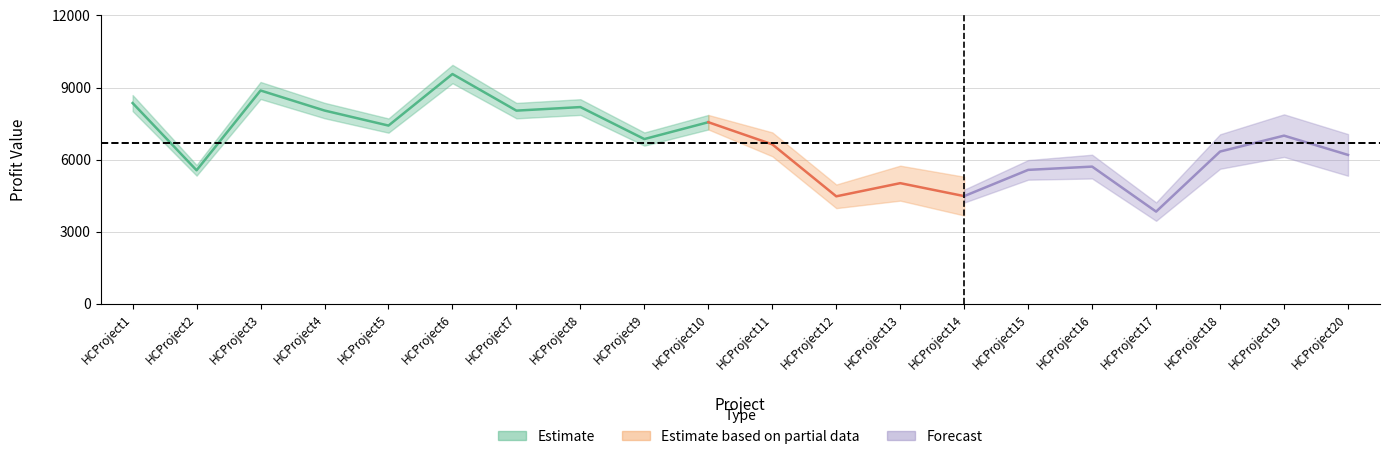

Does the chart have visible grid lines?

Yes